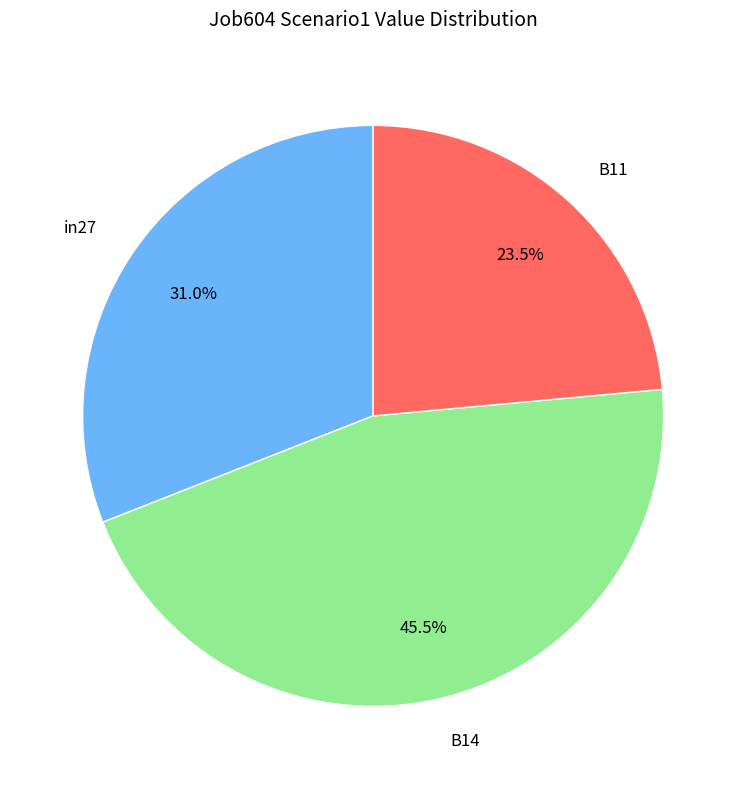

Which slice is the smallest?

B11